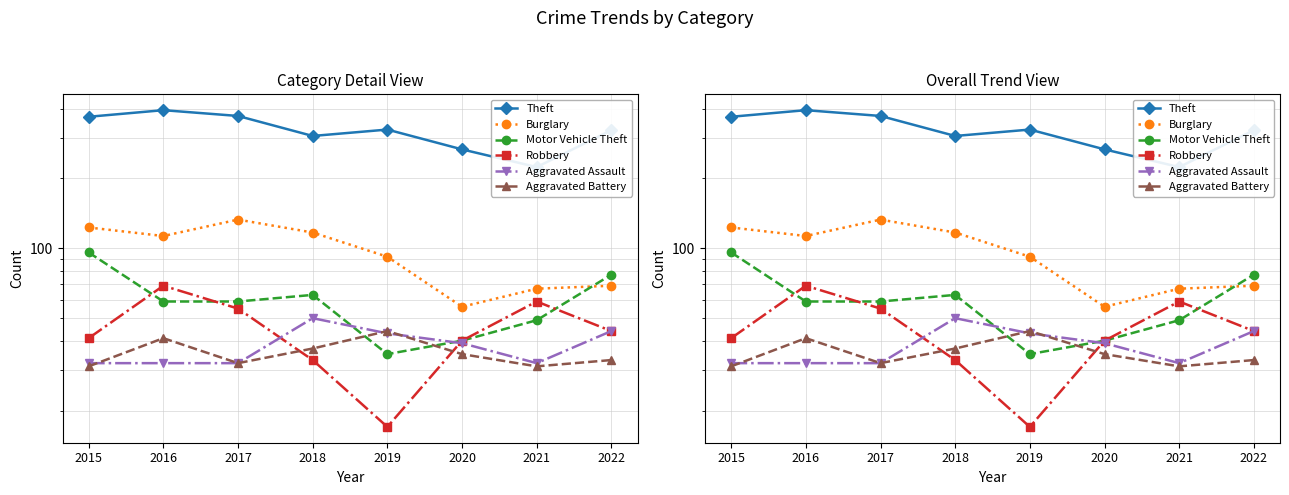

The value of Burglary at 2015 is 161. True or false?

False